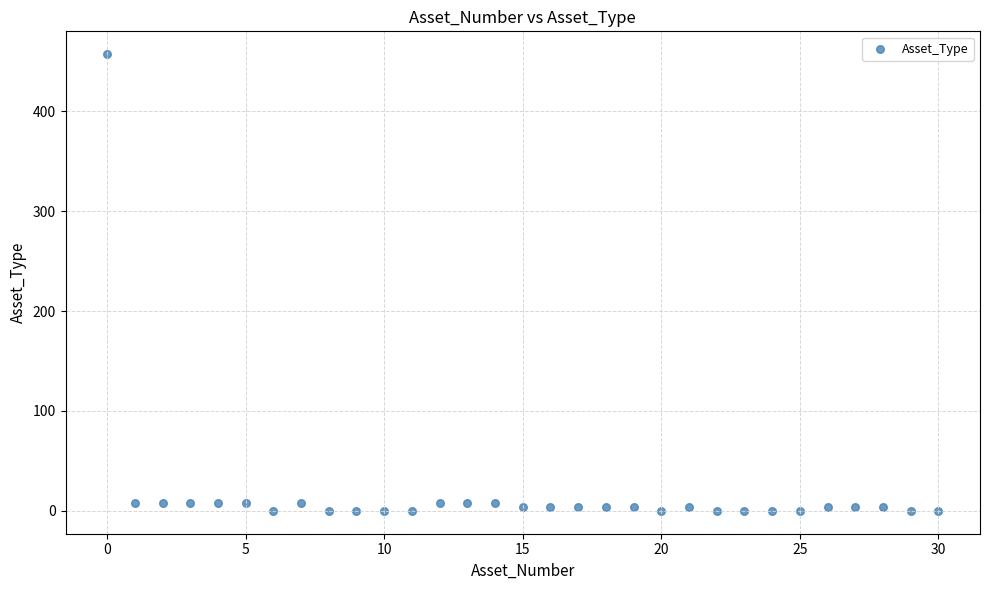

What is the range of Y values (max minus min)?

457